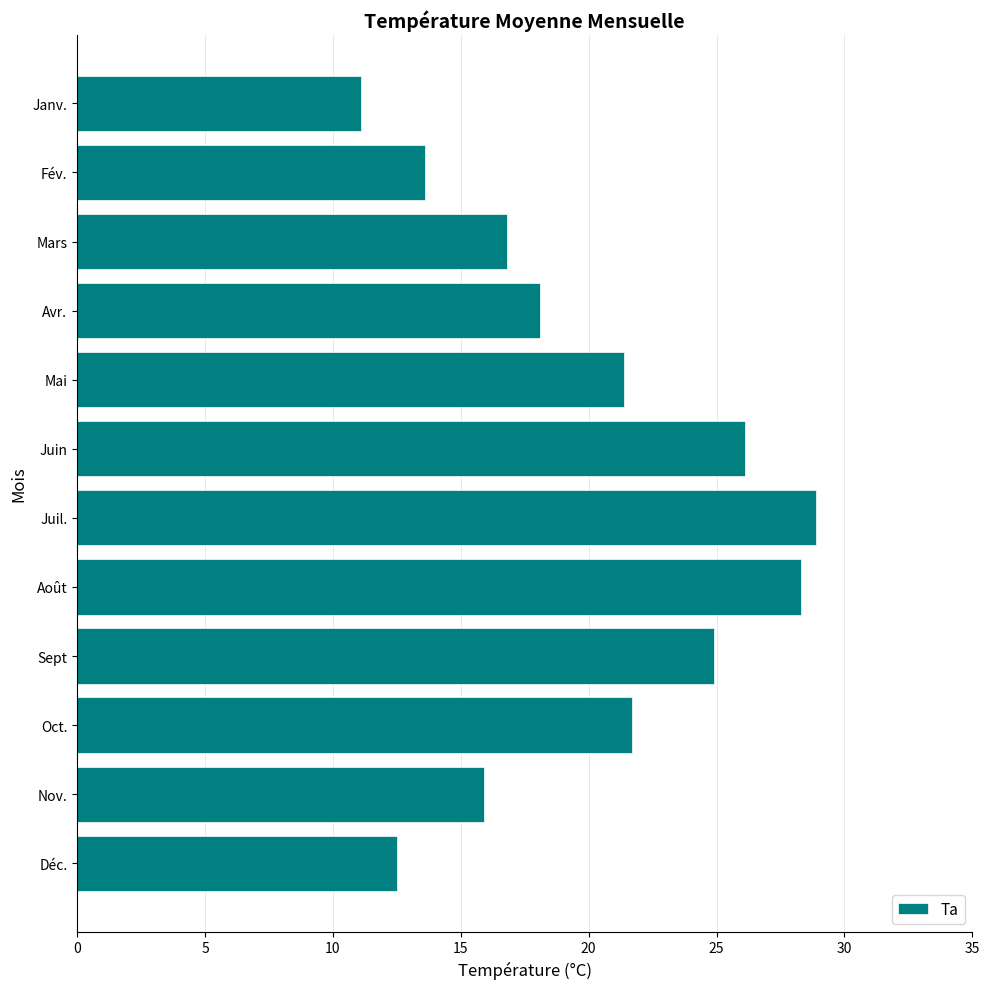

Are the bars horizontal?

Yes